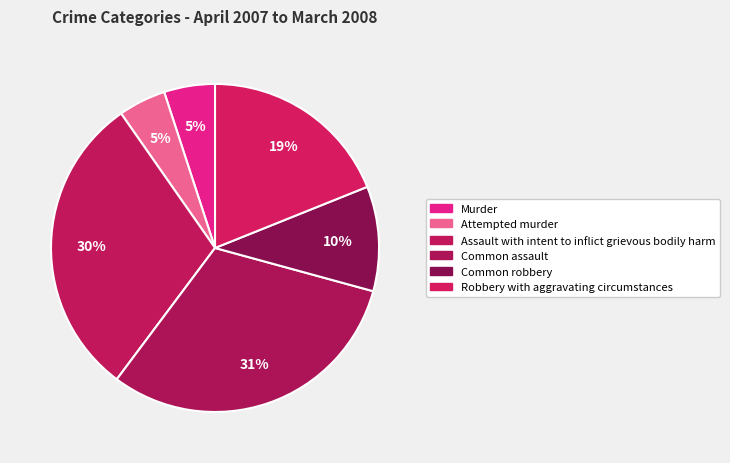

Approximately how many times larger is the value at Assault with intent to inflict grievous bodily harm compared to Common robbery?

2.9